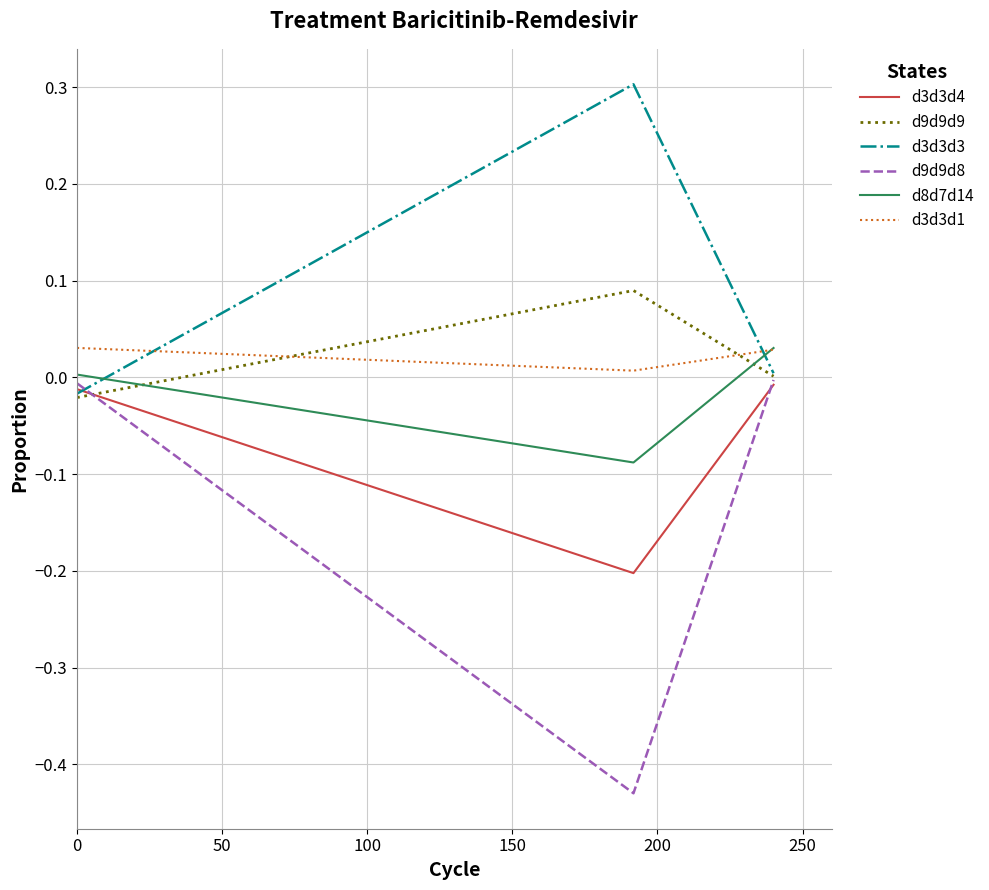

Which series has the largest total across all categories?

d3d3d3